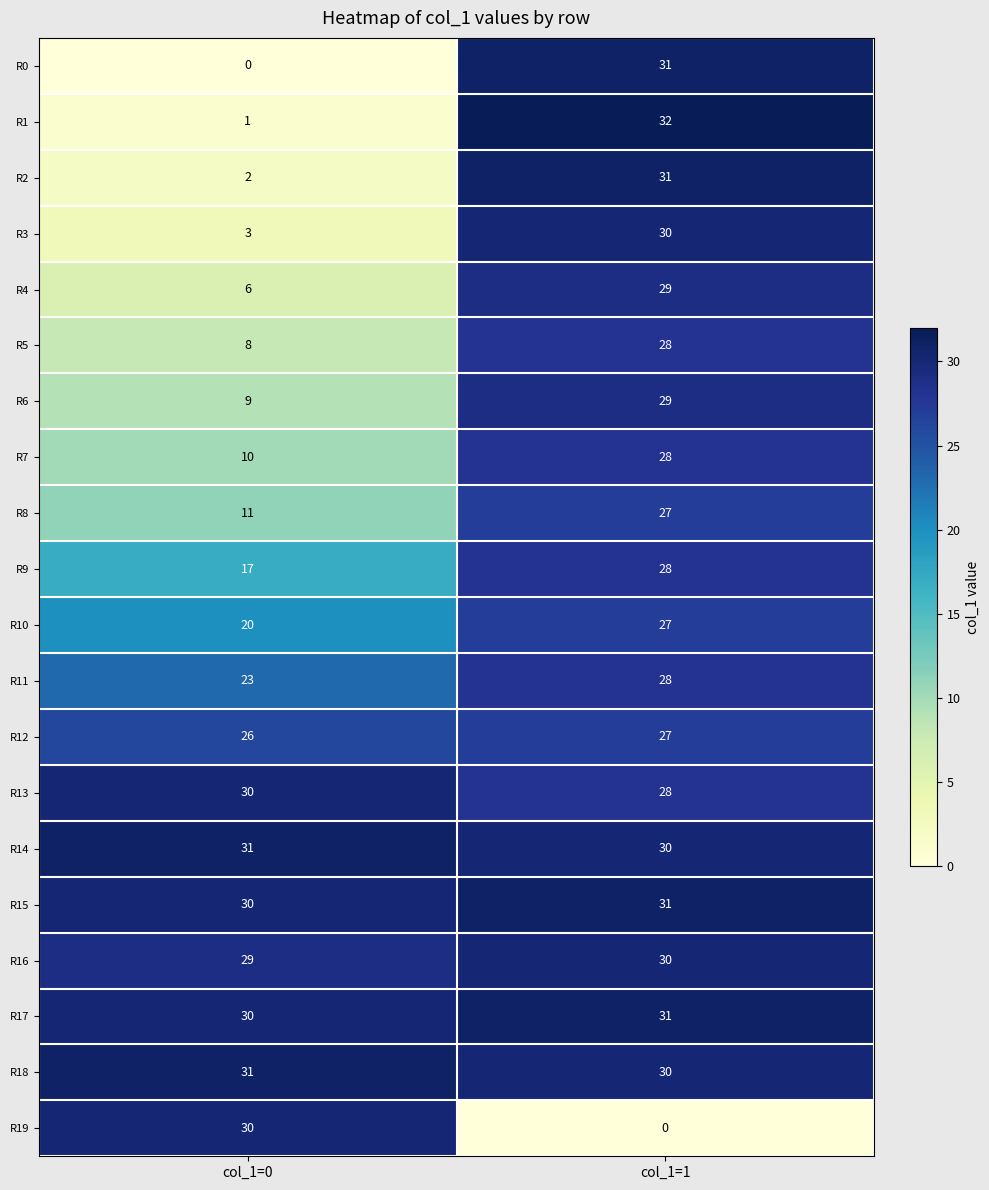

At how many categories does at least one series exceed 24?

2